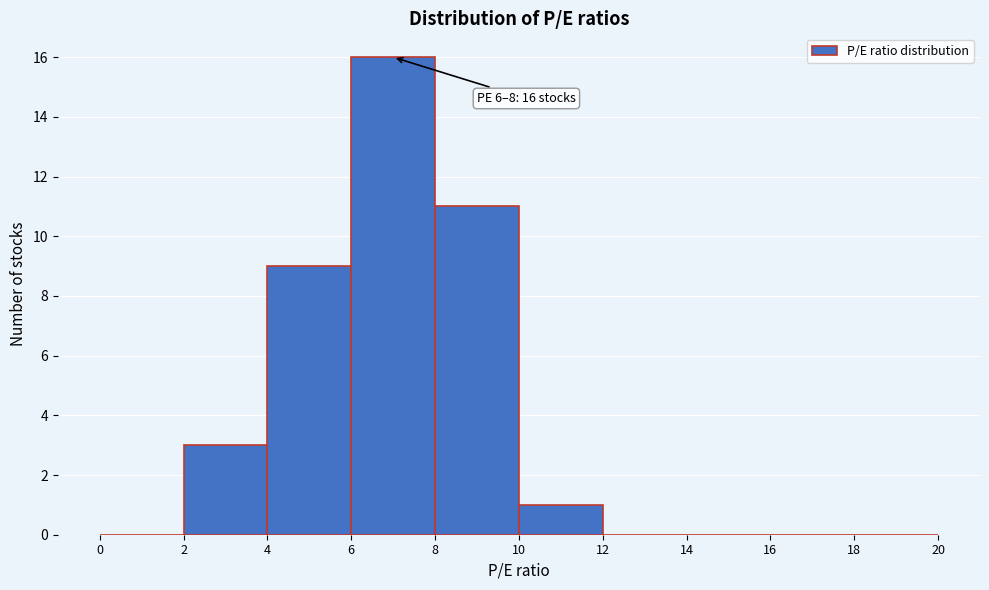

Over which range of the x-axis is the bar tallest?

6 to 8